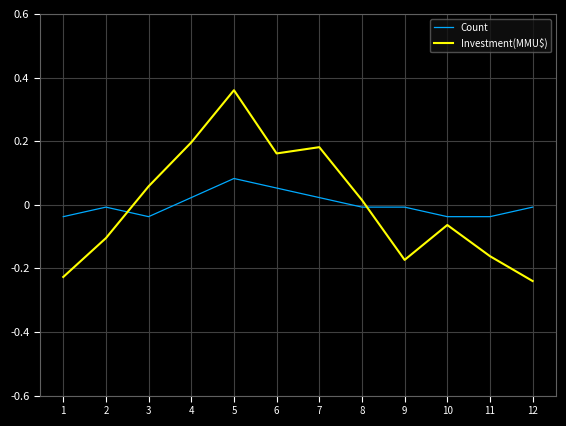

At 7, list the series in order from largest to smallest.

Investment(MMU$), Count